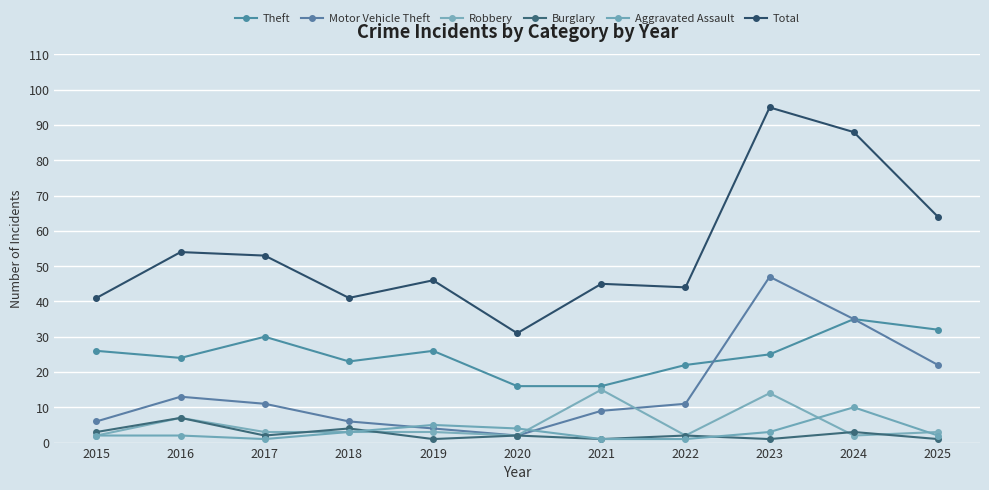

What is the value of the Theft point at the 4th from the left?

23